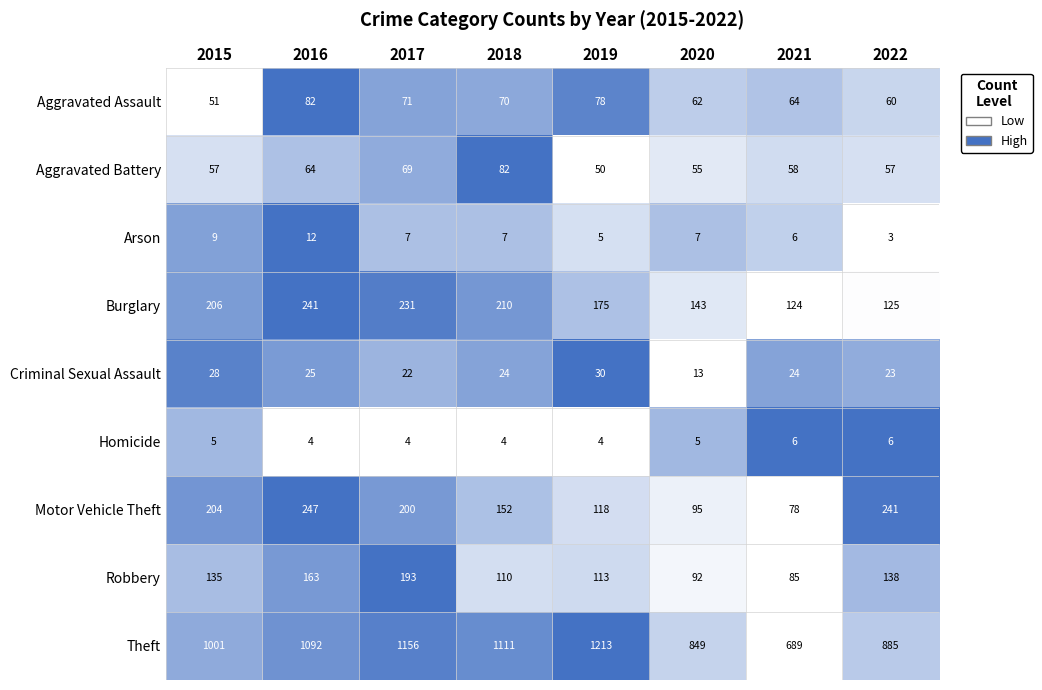

Count the number of categories in the chart.

8